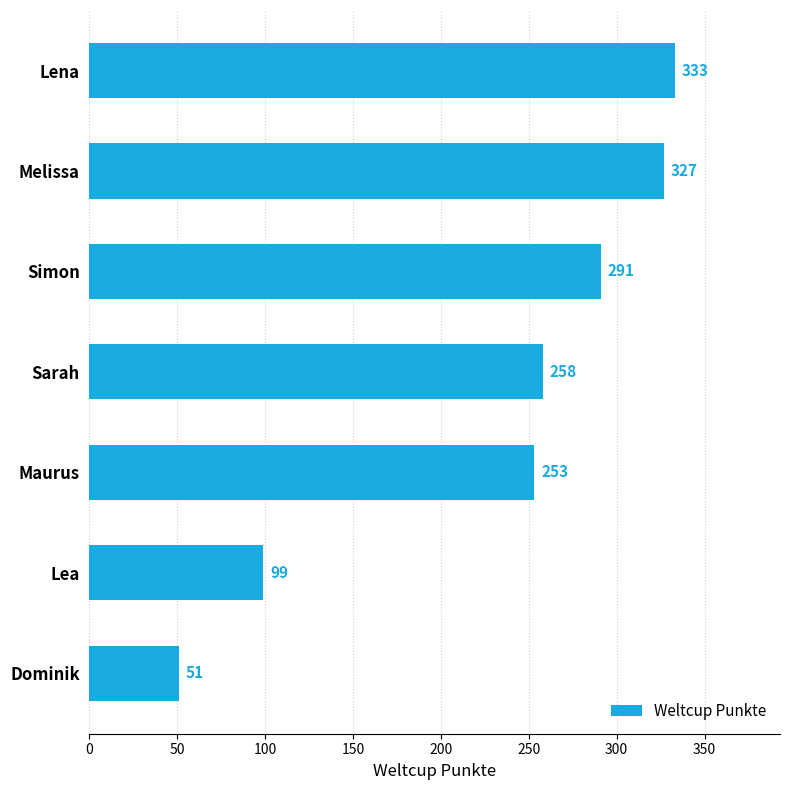

True or false: the data shows 498 at Melissa.

False